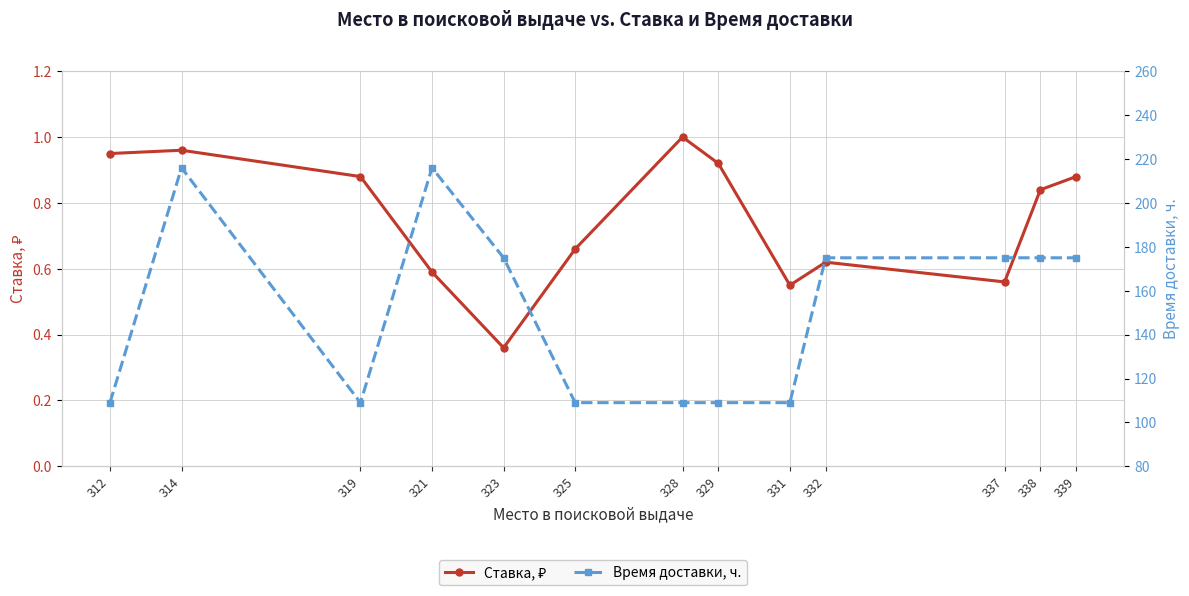

The Ставка, ₽ series shows 0.3 at 314. True or false?

False